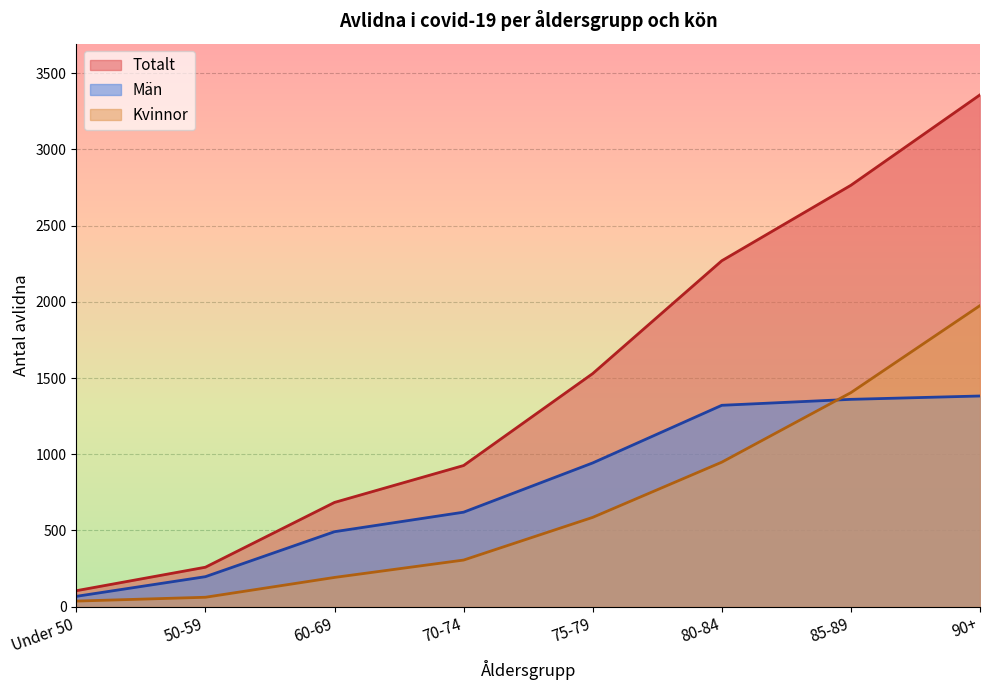

What is the total value across all series at 75-79?

3058